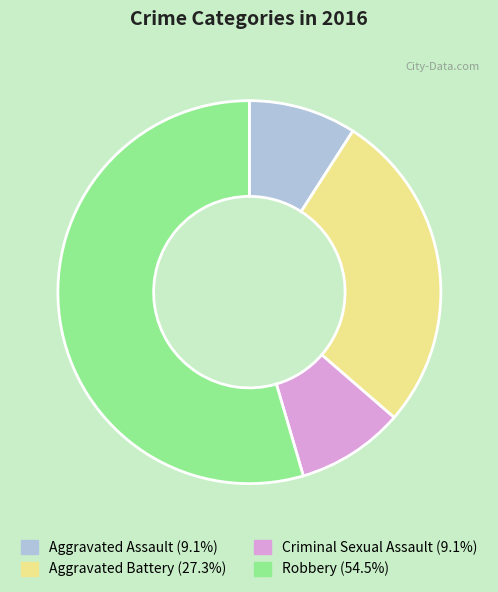

What is the largest slice in the pie chart?

Robbery